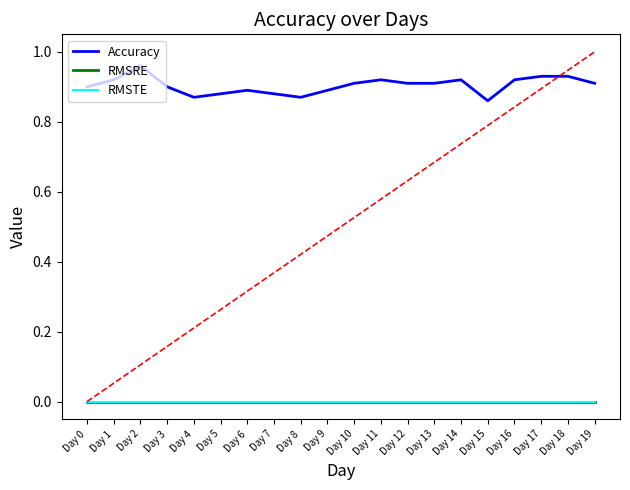

What is the maximum value shown in the chart?

1.0